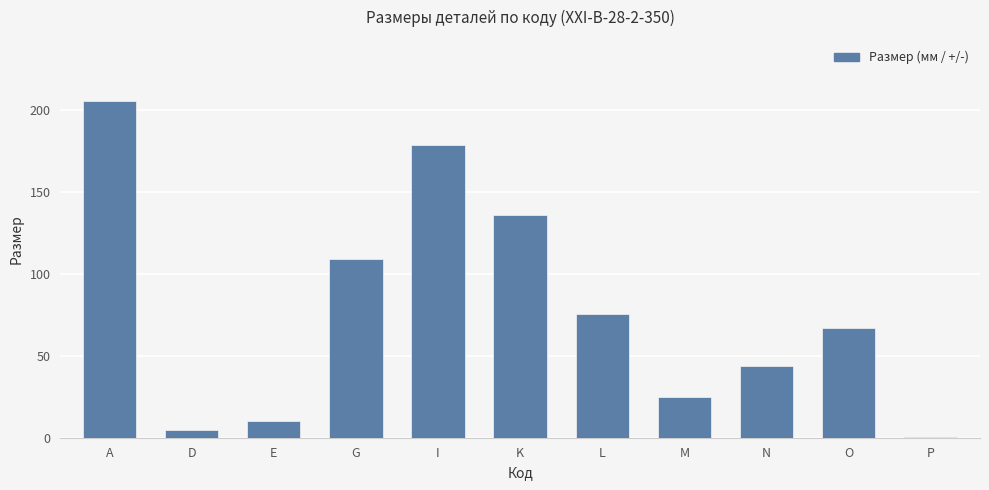

What is the sum of all values?

856.5